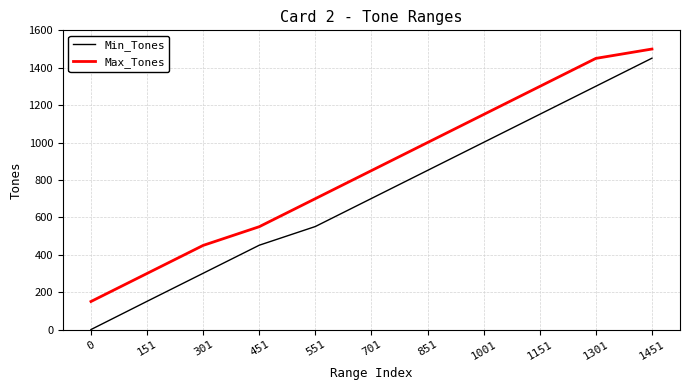

Which series has the largest total across all categories?

Max_Tones